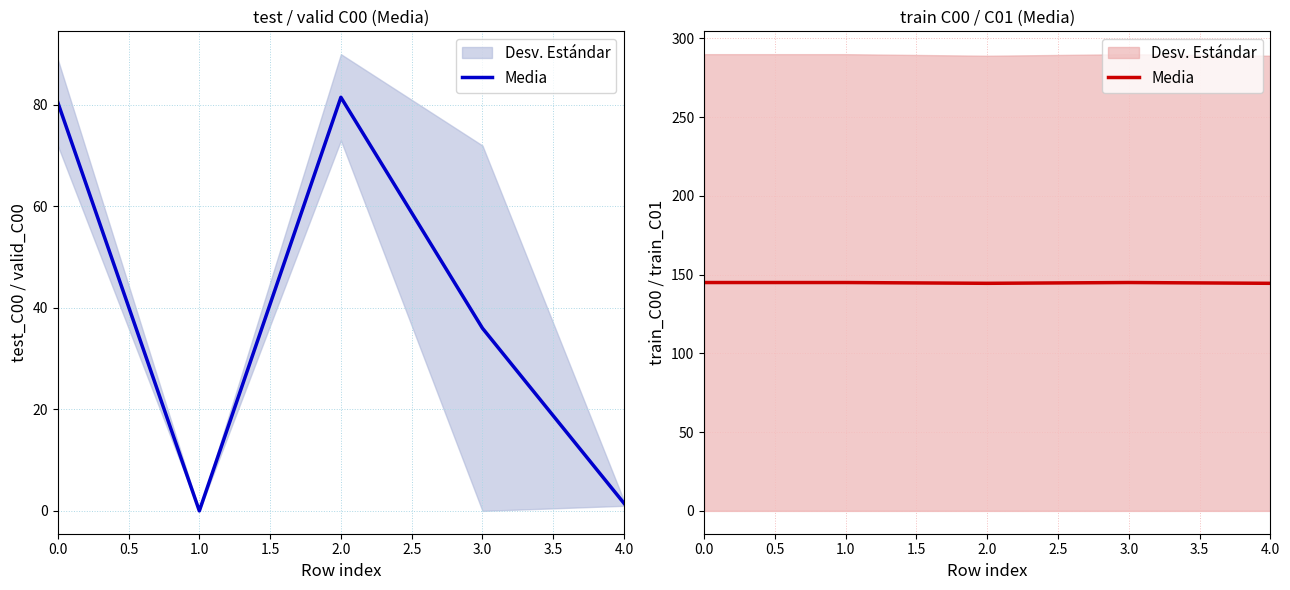

True or false: the data shows 144.5 at 2.0.

True